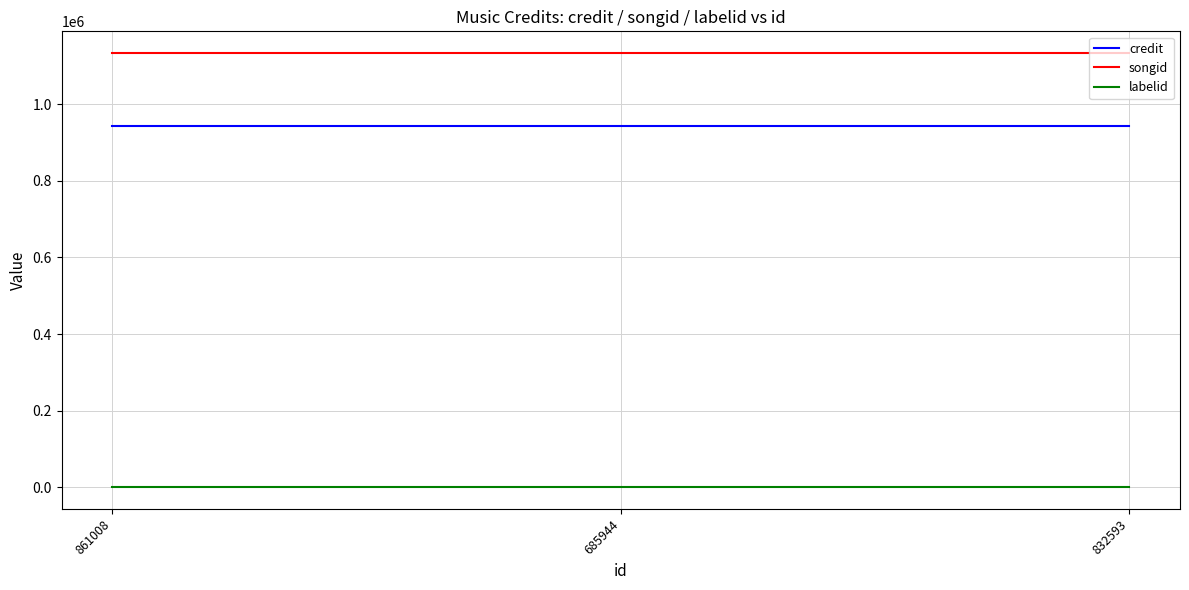

Reading right to left, list all the values displayed in this chart.

credit: 832593=942882	685944=942882	861008=942882
songid: 832593=1134164	685944=1134164	861008=1134164
labelid: 832593=-1	685944=-1	861008=-1